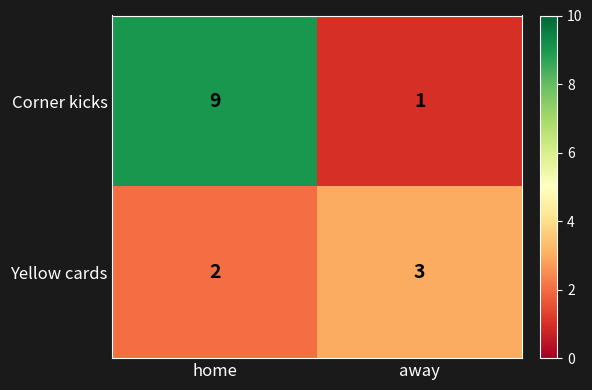

What is the smallest value displayed?

1